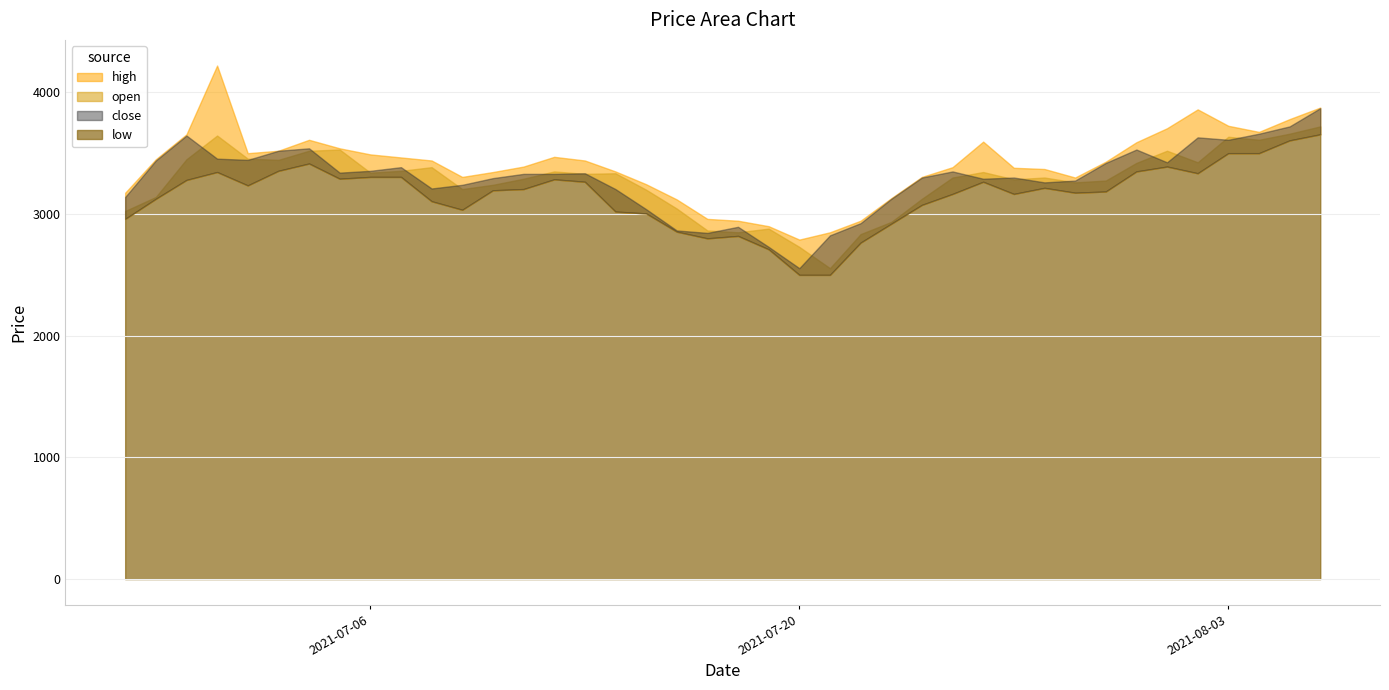

Which category has the lowest value in the close series?

2021-07-20